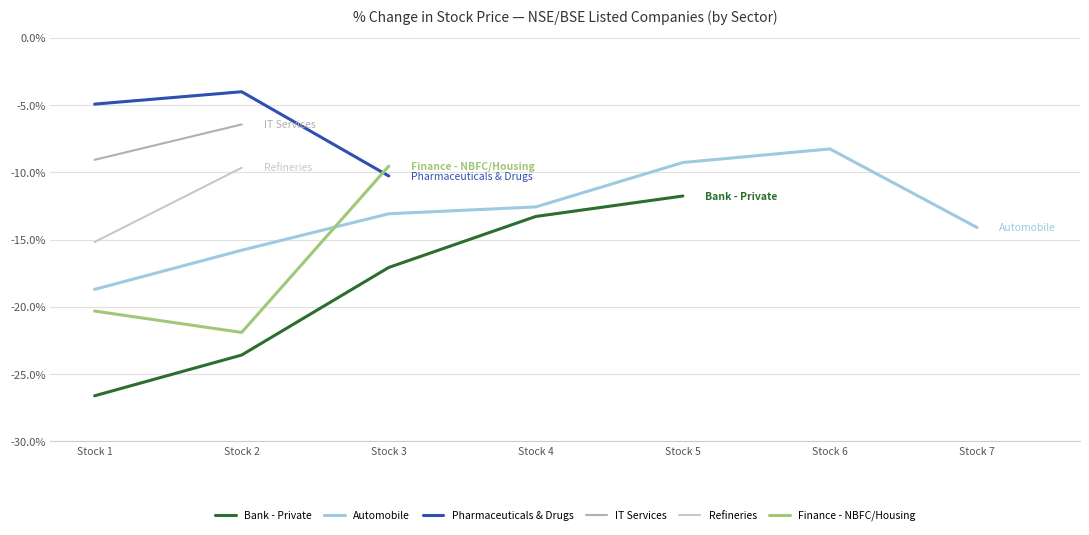

Which category has the lowest value in the Pharmaceuticals & Drugs series?

Stock 3